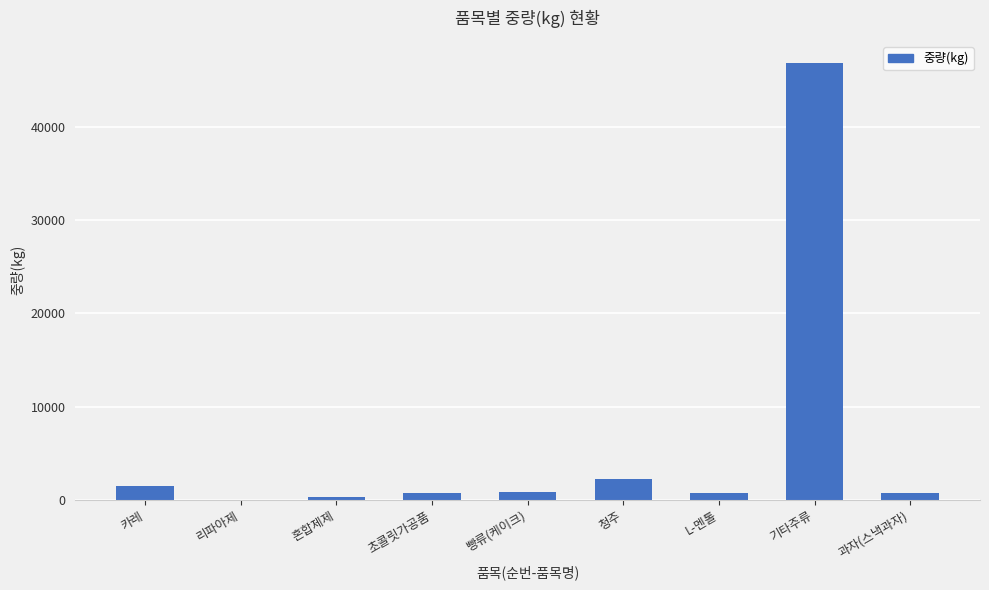

The chart shows a value of 2206 at 청주. True or false?

True